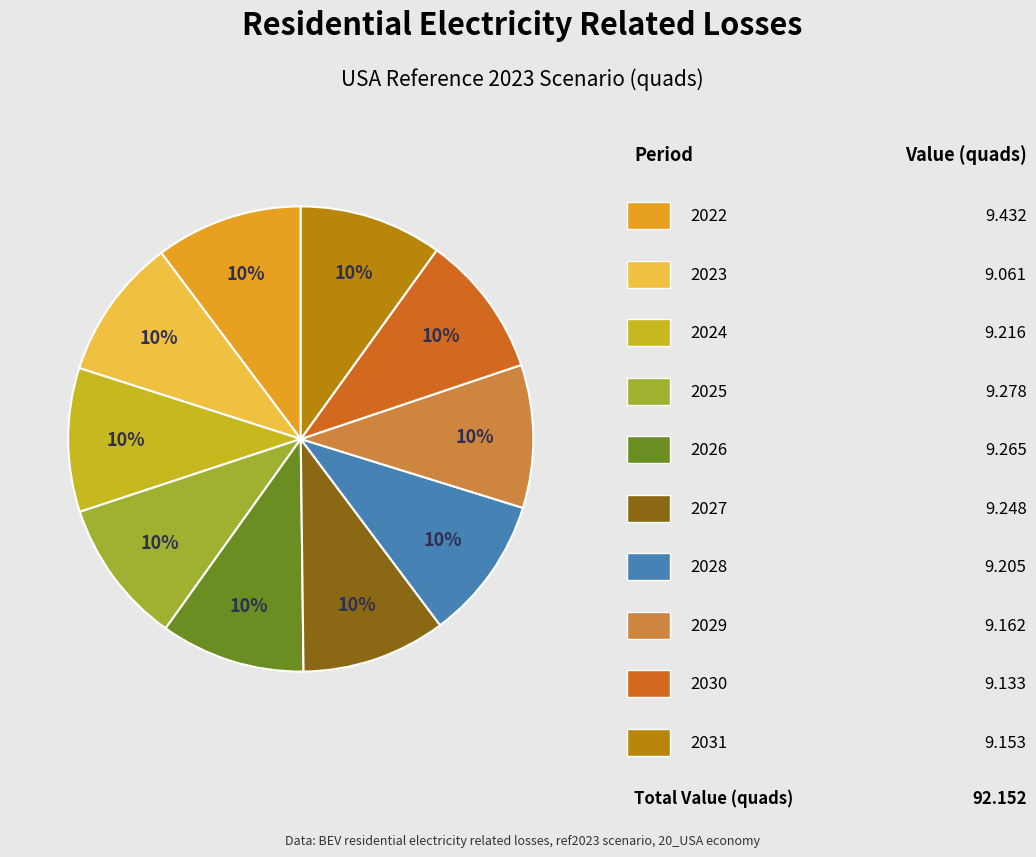

Is there a majority slice in this chart?

No